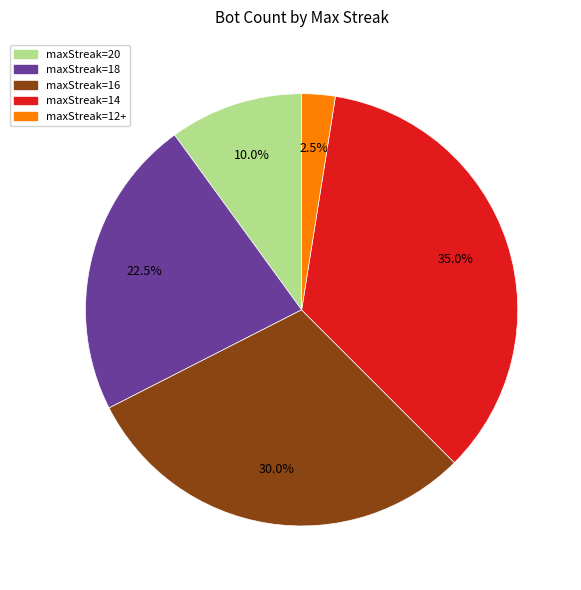

To the nearest percent, what is the average slice percentage?

20%